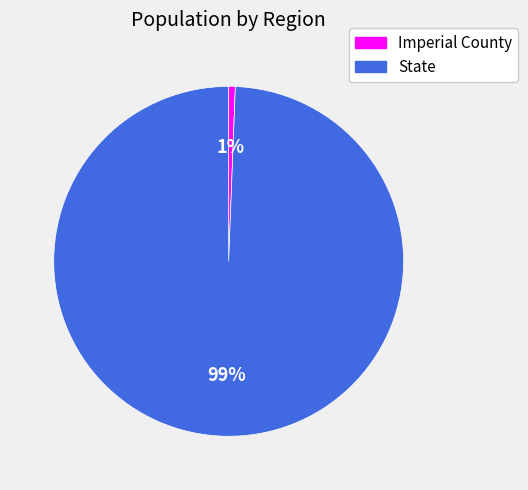

Rank the categories by value from highest to lowest.

State, Imperial County